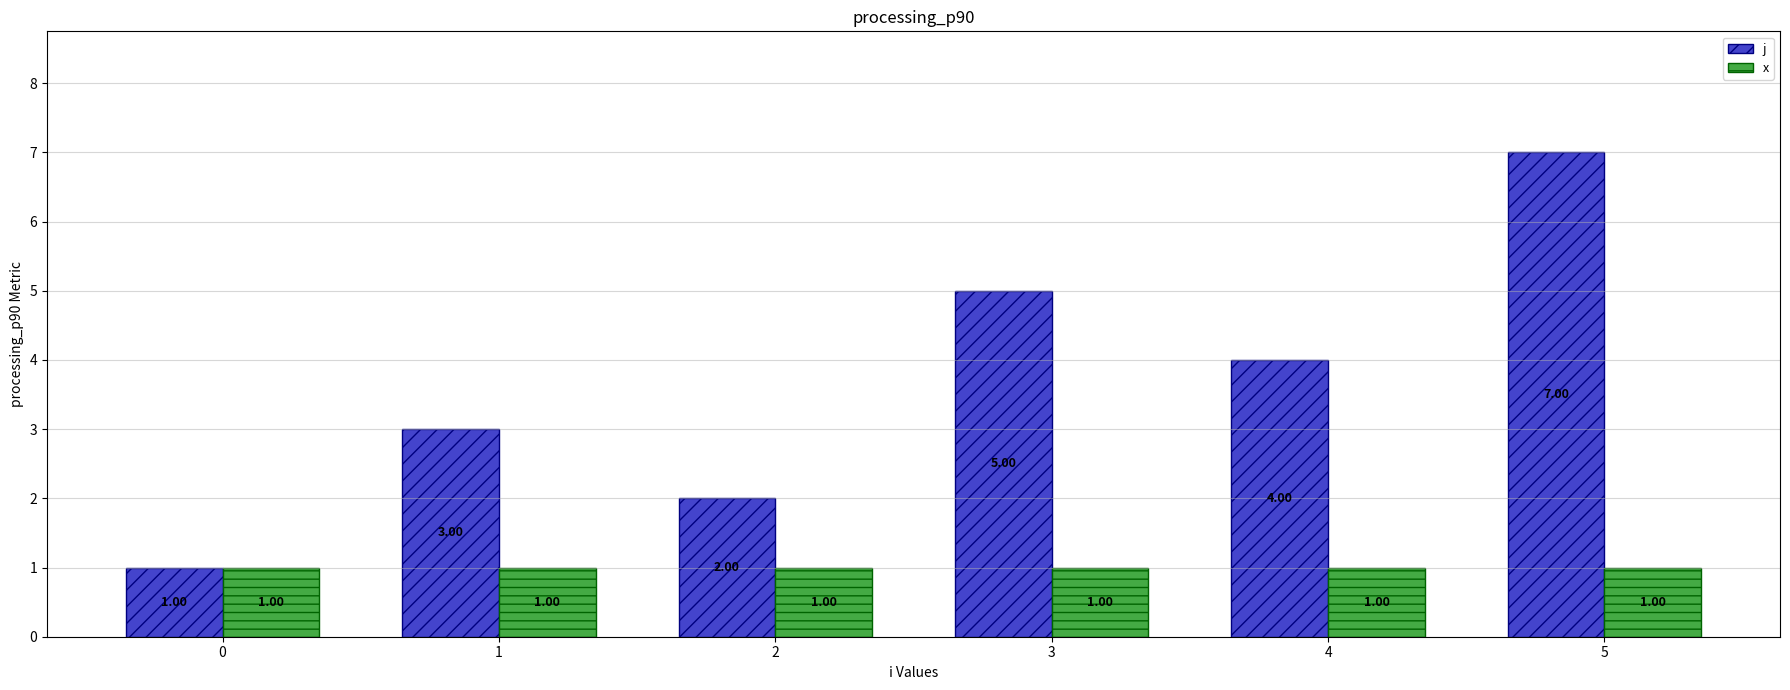

Between 1 and 4, which series saw the biggest shift?

j